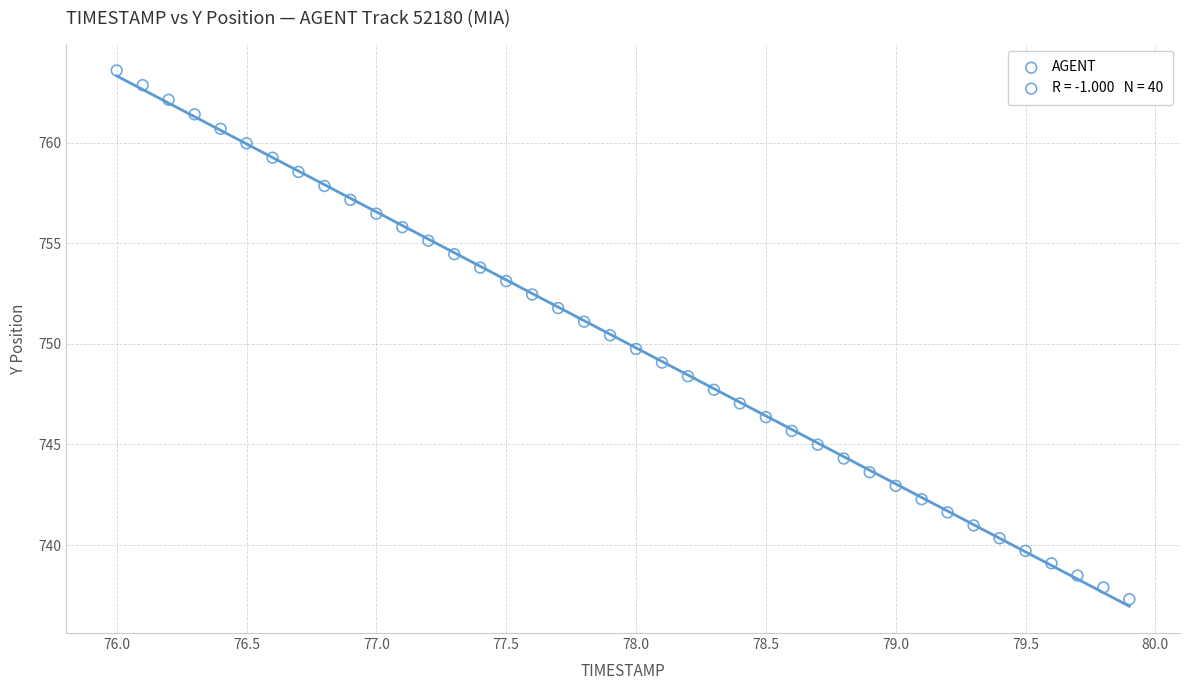

What is the range of Y values (max minus min)?

26.3